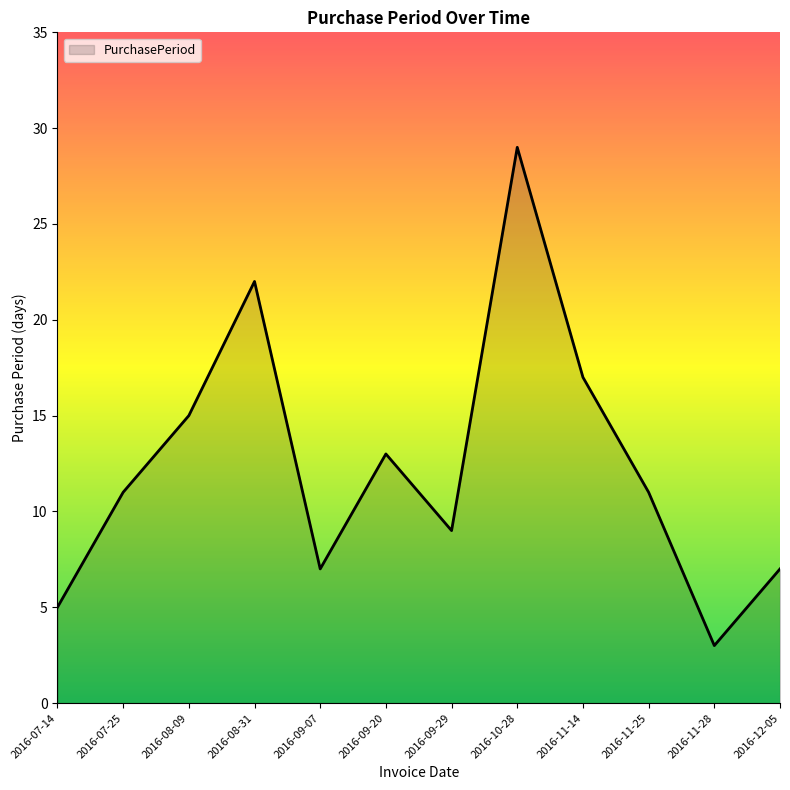

What is the difference between the maximum and minimum values?

26